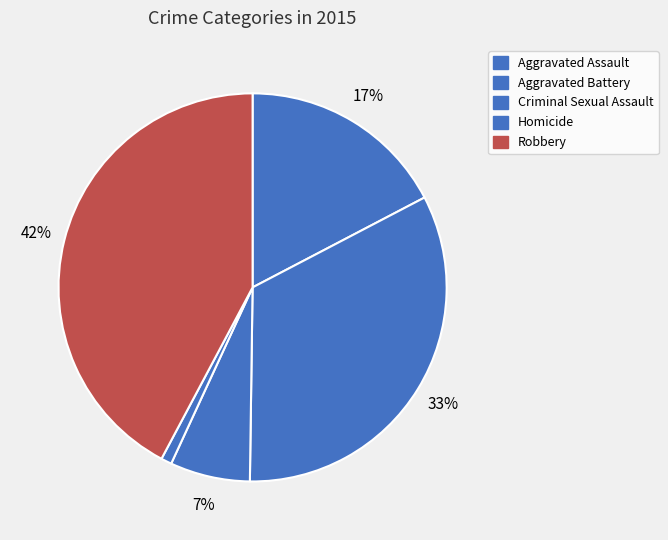

How many segments does this pie chart have?

5